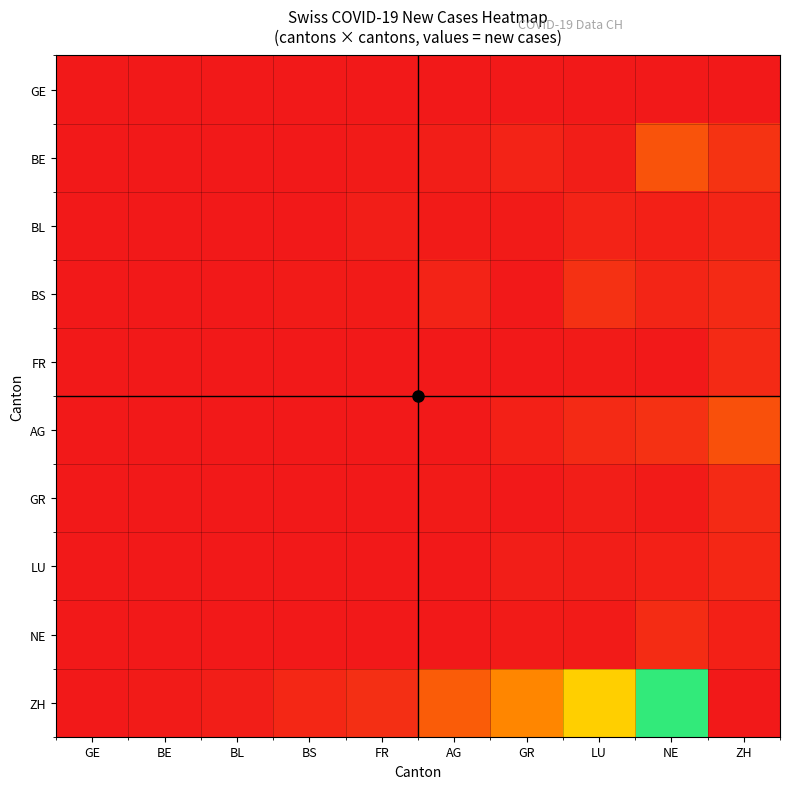

Count the number of data series in this chart.

10